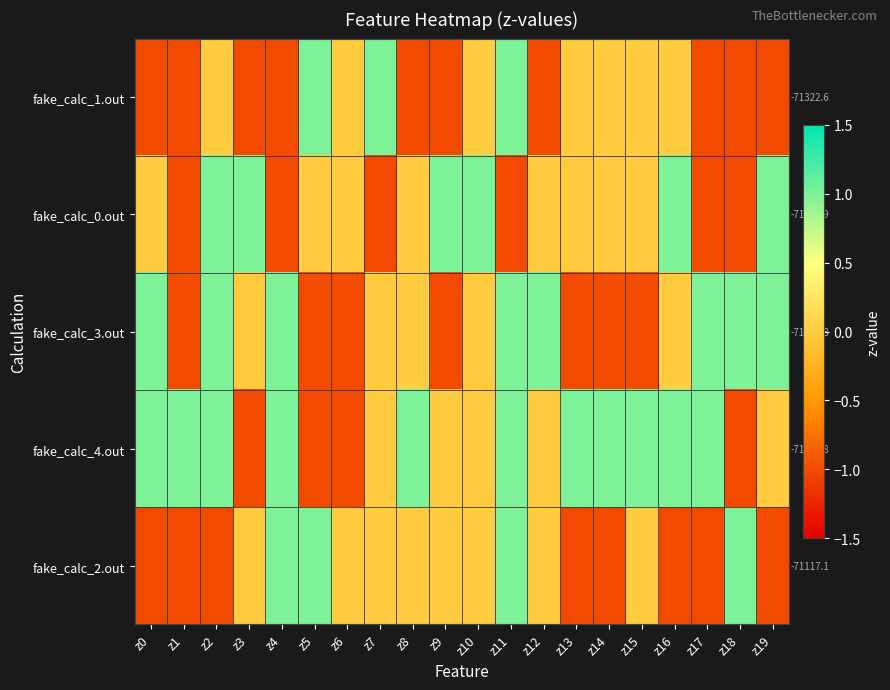

The fake_calc_2.out series shows 1 at z11. True or false?

False